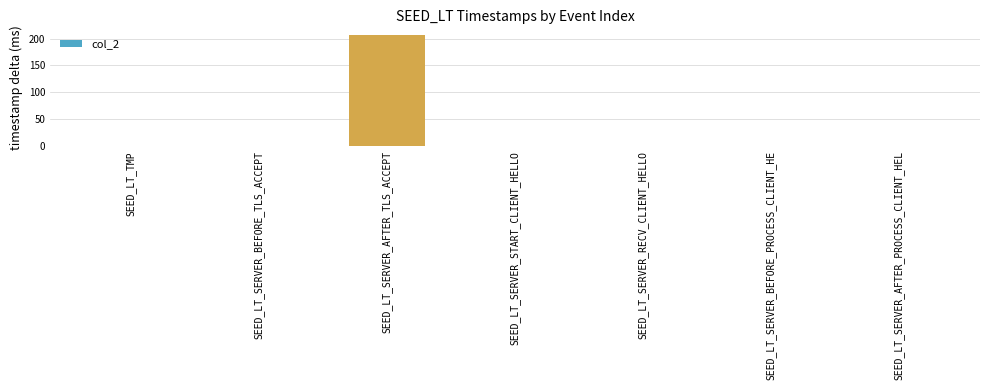

How many data points does each series have?

7